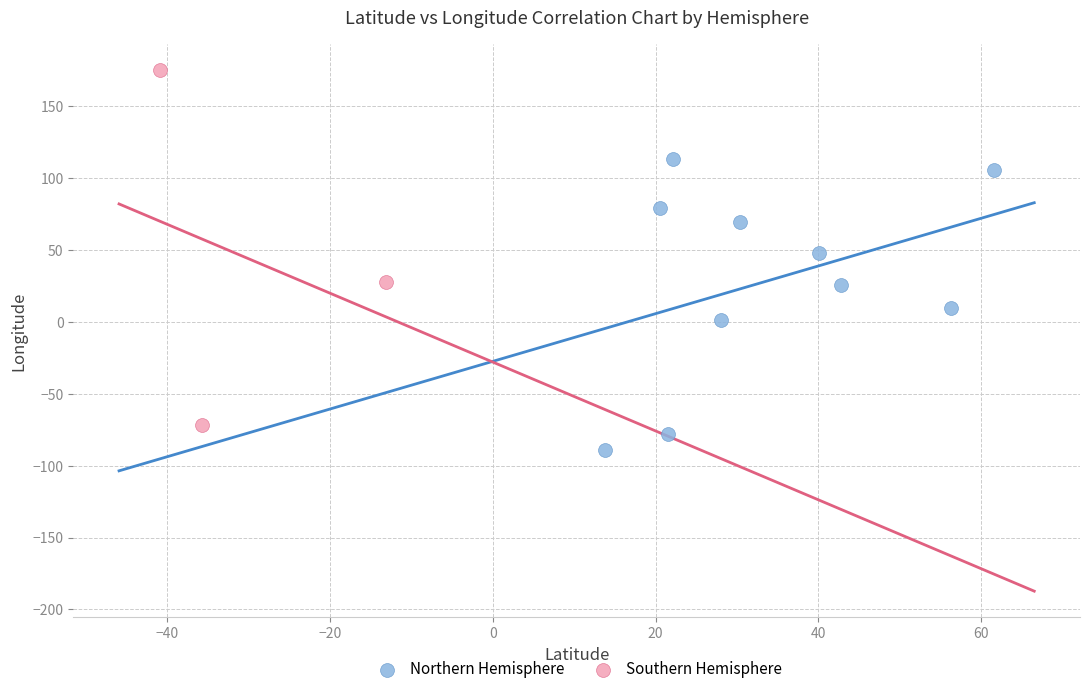

Which series has the widest spread of Y values?

Southern Hemisphere